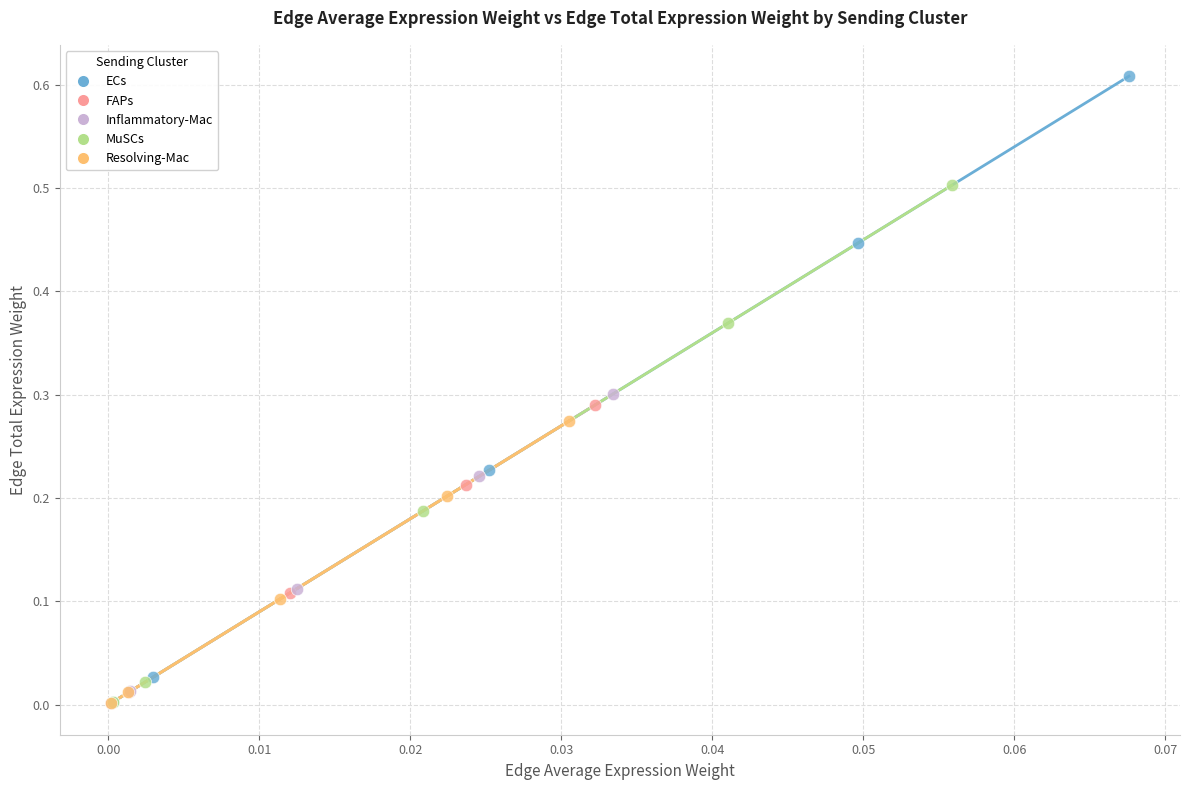

Which series has the largest Y range (max minus min)?

ECs